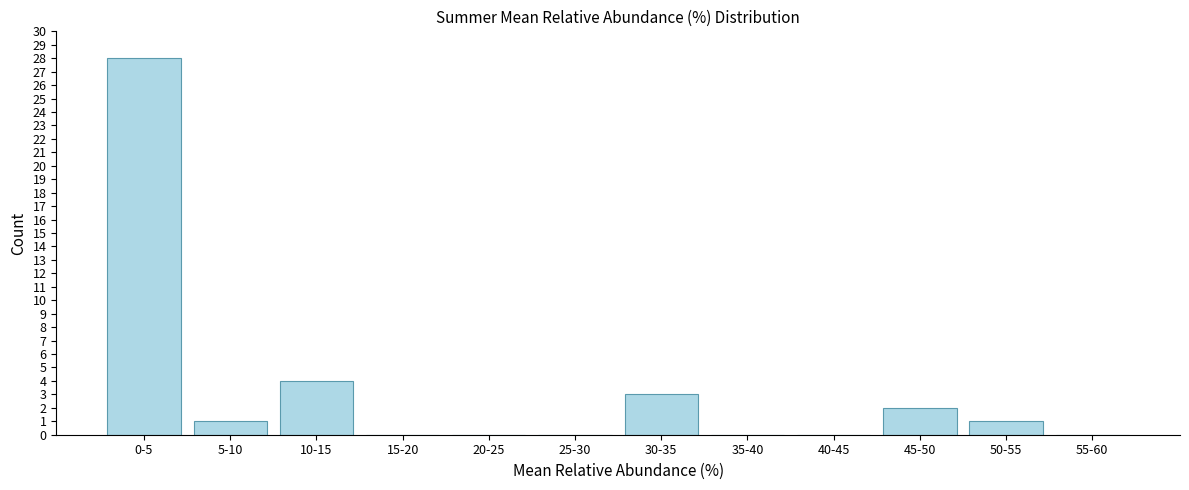

Reading right to left, list all the values displayed in this chart.

55-60=0	50-55=1	45-50=2	40-45=0	35-40=0	30-35=3	25-30=0	20-25=0	15-20=0	10-15=4	5-10=1	0-5=28